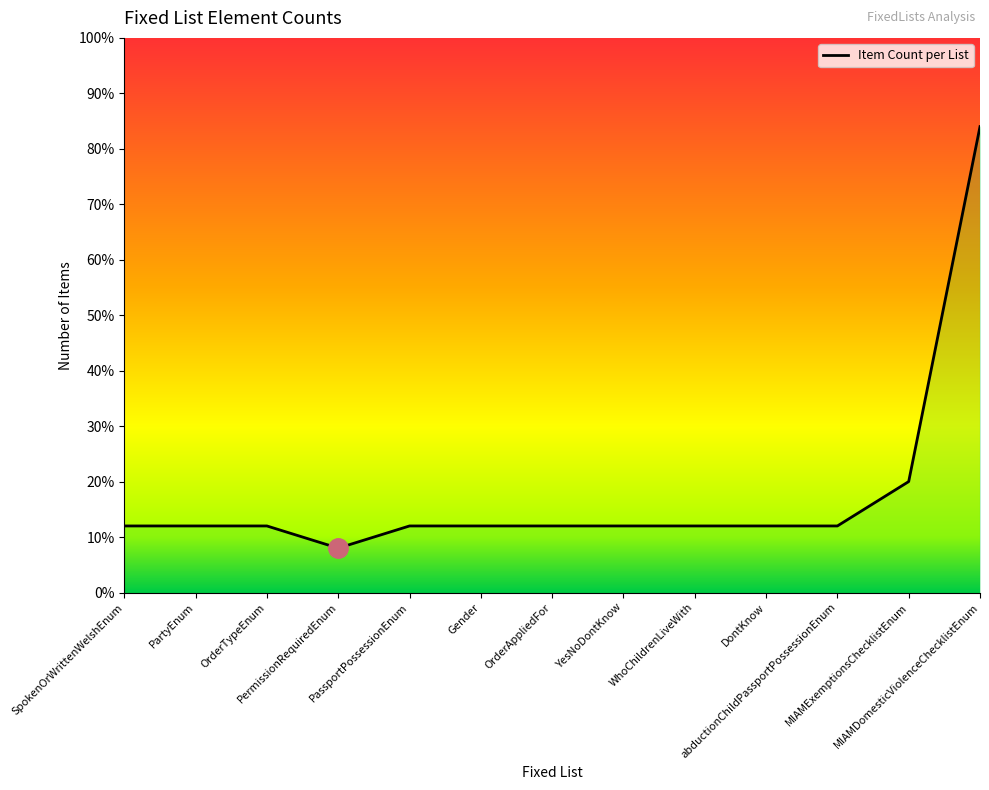

Rank the categories by value from highest to lowest.

MIAMDomesticViolenceChecklistEnum, MIAMExemptionsChecklistEnum, SpokenOrWrittenWelshEnum, PartyEnum, OrderTypeEnum, PassportPossessionEnum, Gender, OrderAppliedFor, YesNoDontKnow, WhoChildrenLiveWith, DontKnow, abductionChildPassportPossessionEnum, PermissionRequiredEnum